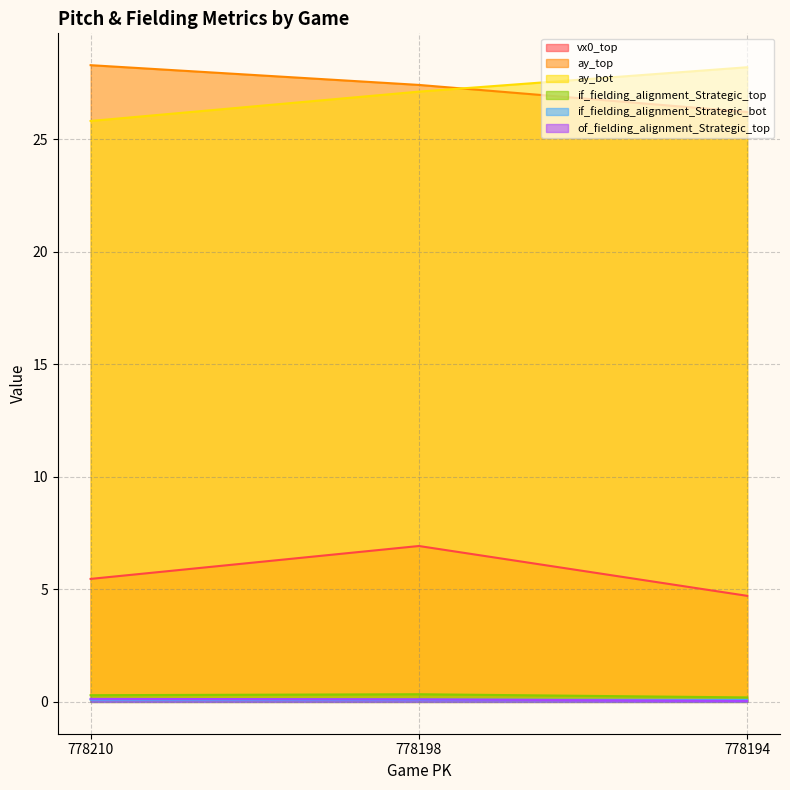

At 778198, list the series in order from largest to smallest.

ay_top, ay_bot, vx0_top, if_fielding_alignment_Strategic_top, of_fielding_alignment_Strategic_top, if_fielding_alignment_Strategic_bot